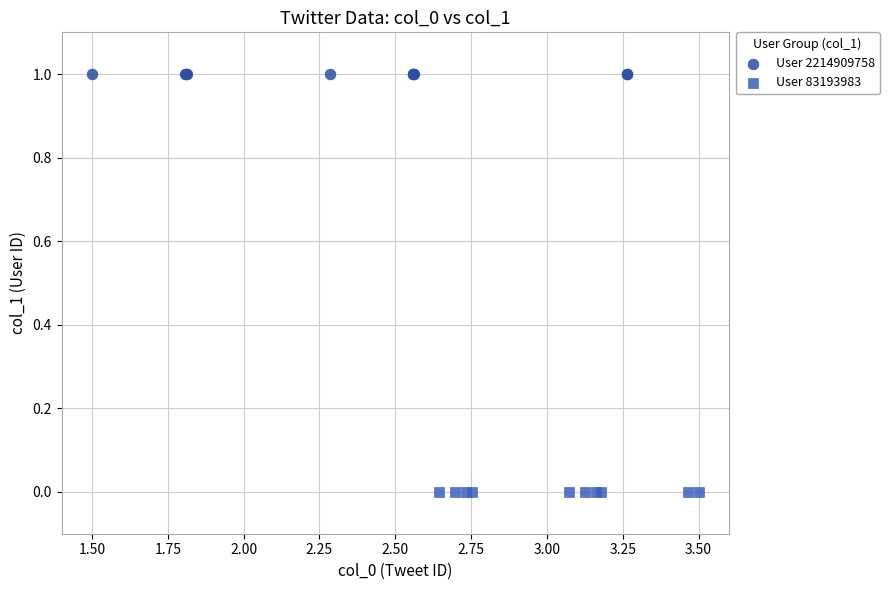

Which series reaches the minimum Y coordinate?

User 83193983